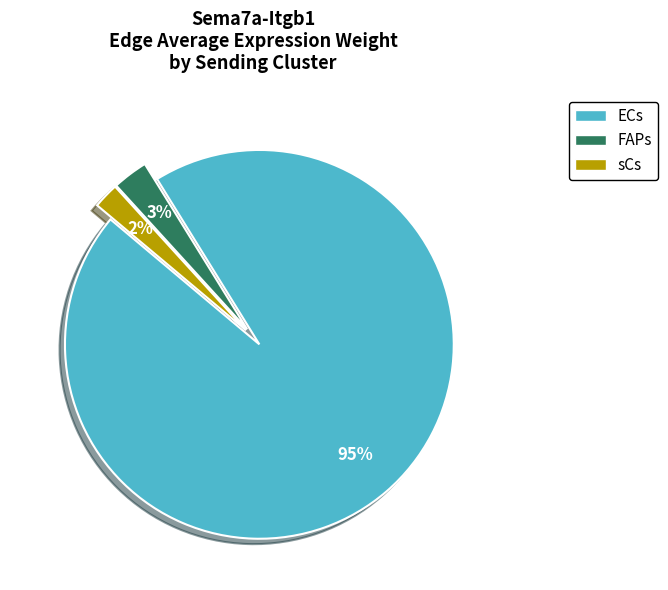

To the nearest percent, what is the combined percentage of FAPs and sCs?

5%